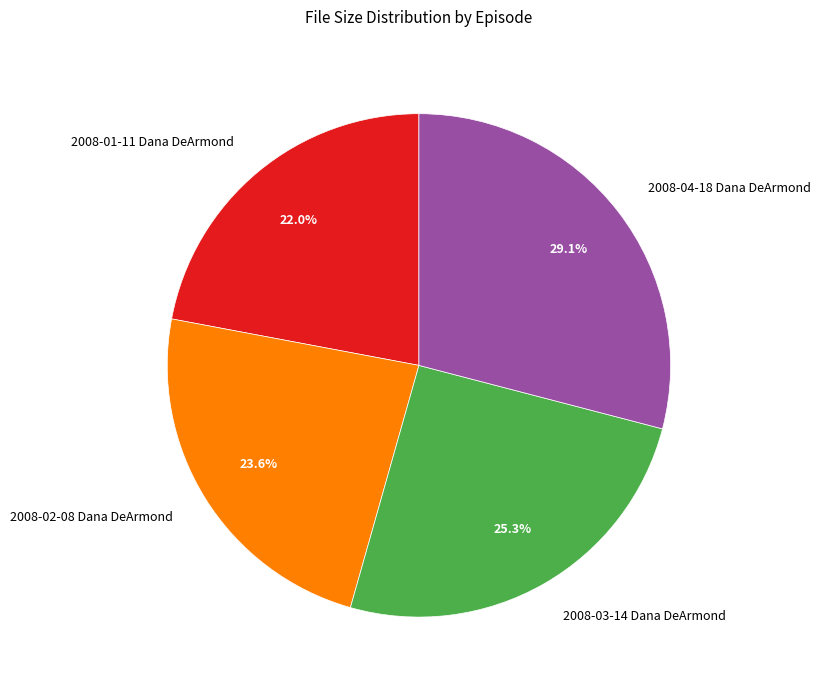

Which slice is the smallest?

2008-01-11 Dana DeArmond